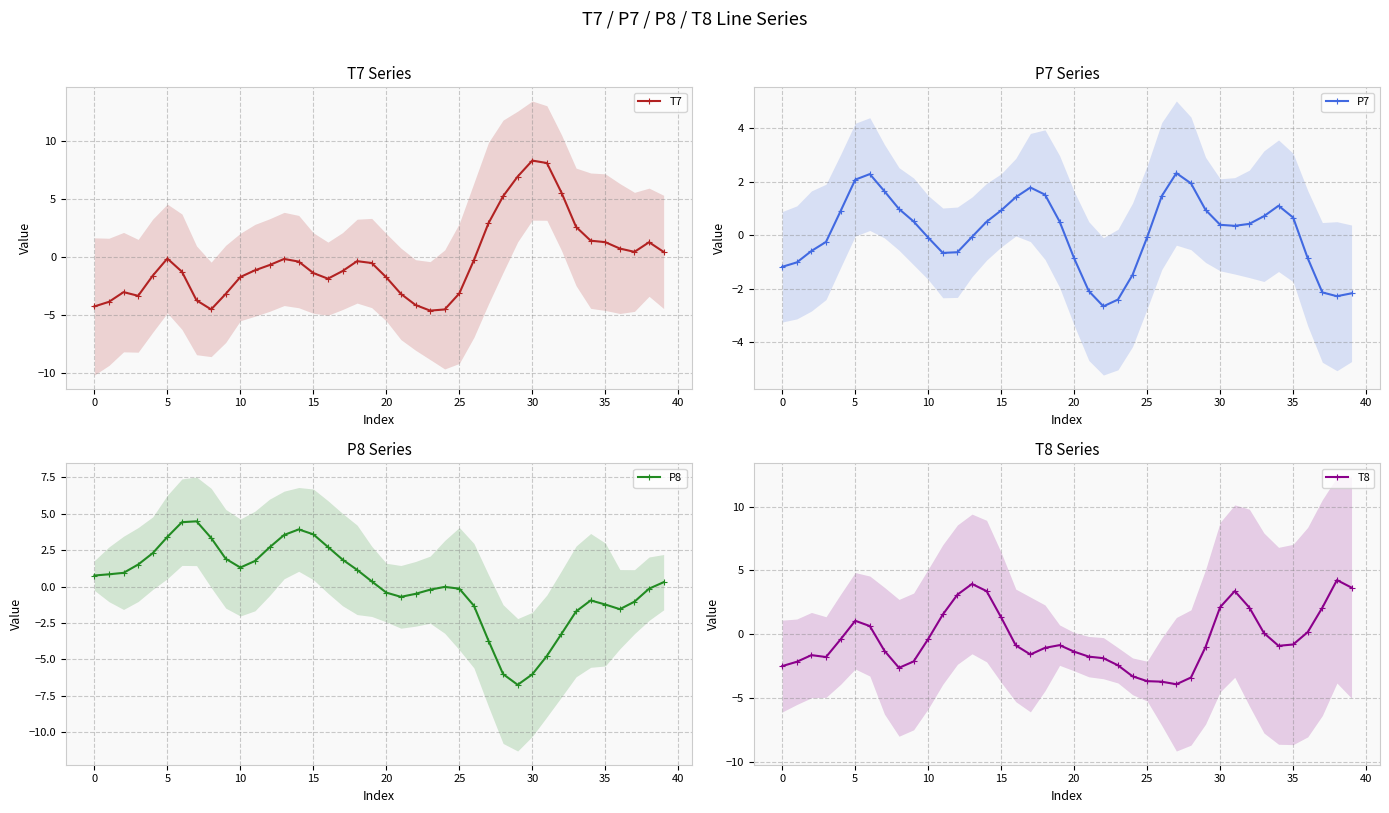

How many values in P7 are below zero?

18